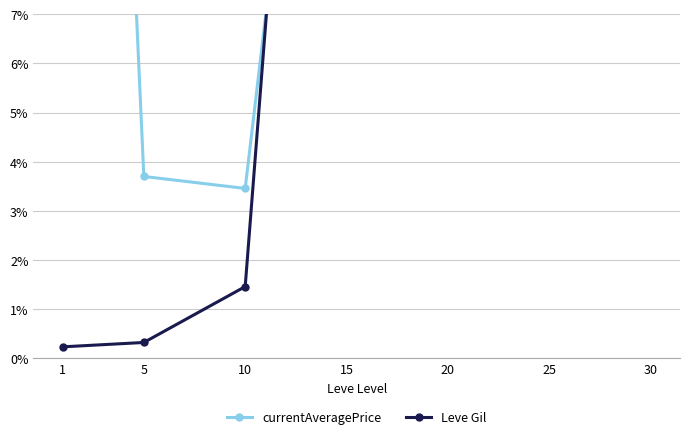

Rank the categories by Leve Gil value from lowest to highest.

1, 5, 10, 15, 20, 25, 30